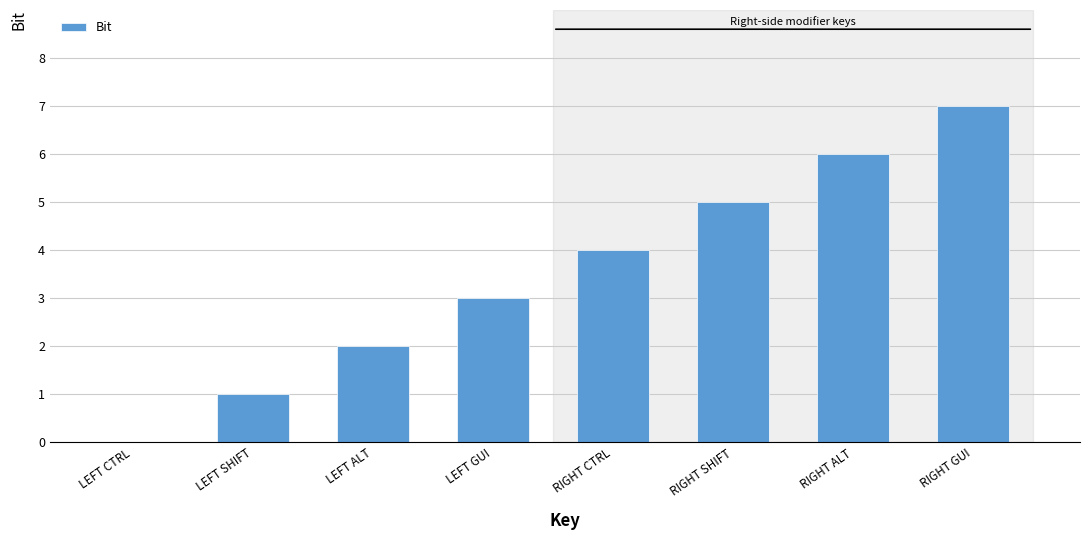

At which label is the value closest to 3?

LEFT GUI